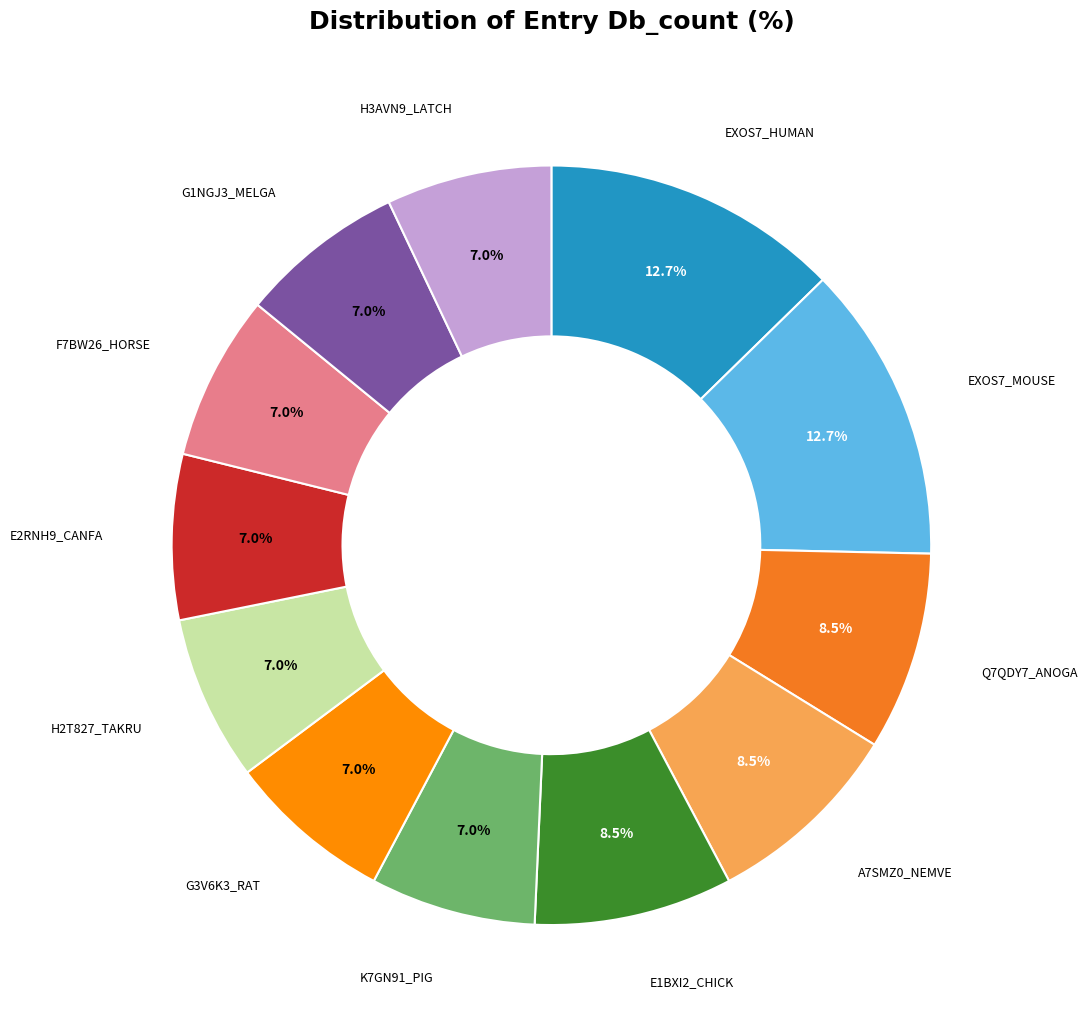

How many segments does this pie chart have?

12